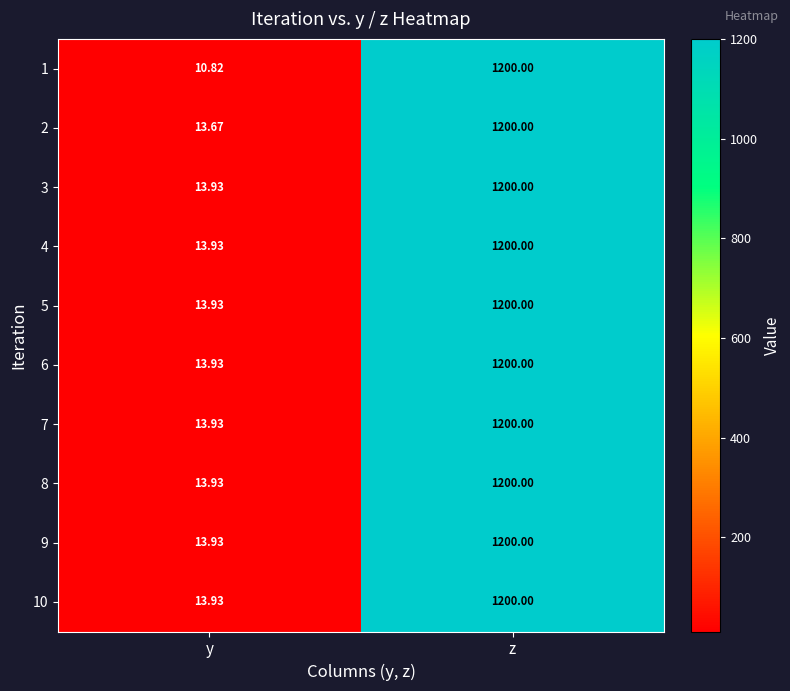

What is the minimum value shown in the chart?

10.8